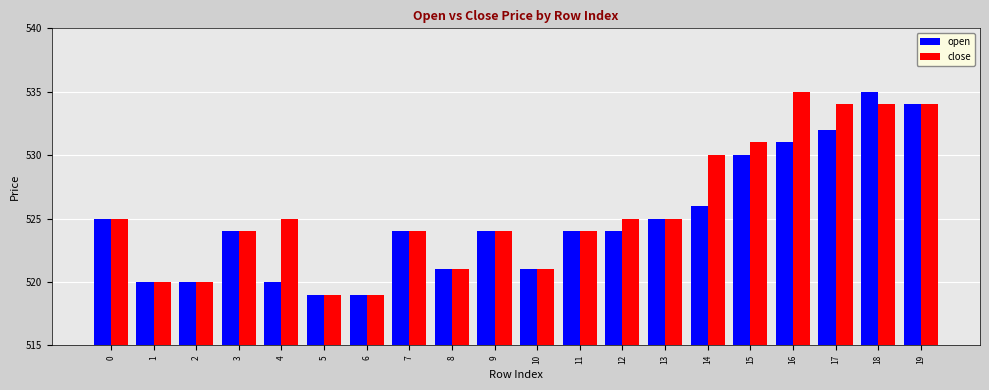

True or false: open has a value of 327 at 15.

False